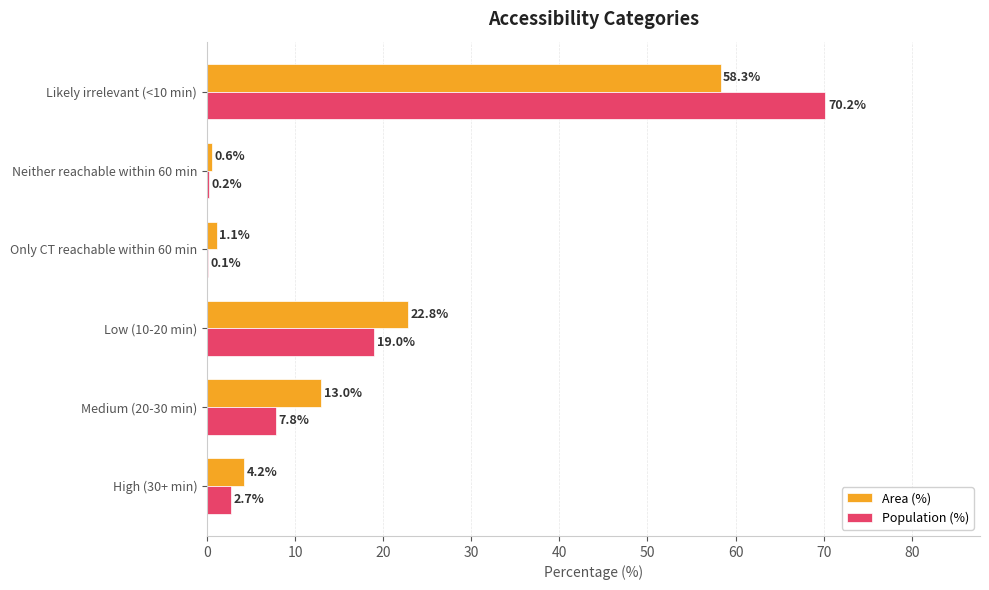

What is the maximum value for Area (%)?

58.3